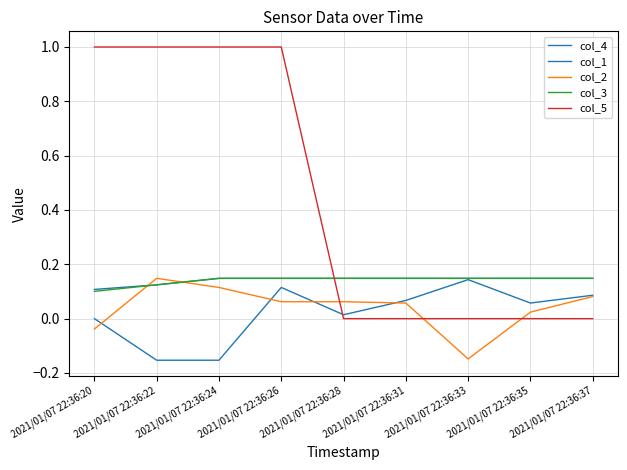

How many lines are shown in the chart?

5